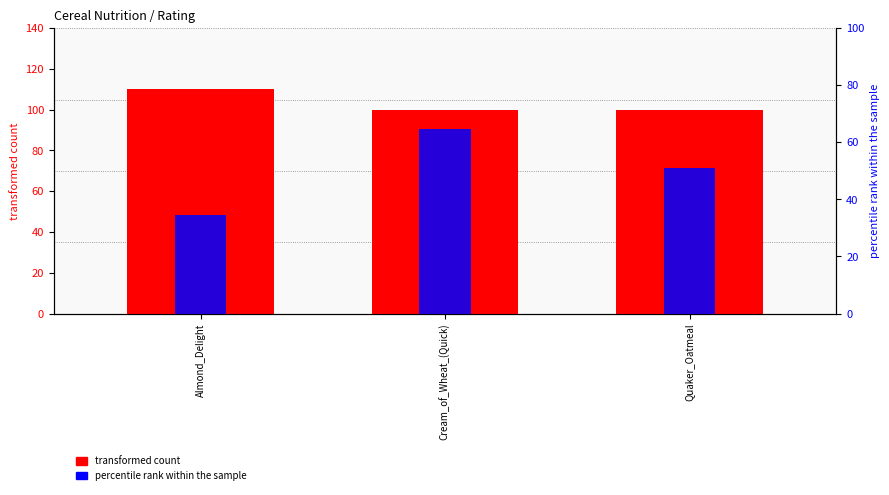

Between Cream_of_Wheat_(Quick) and Almond_Delight, which is larger?

Almond_Delight